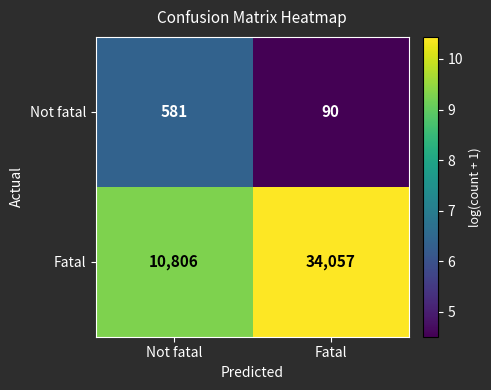

What is the difference between the maximum and minimum values in the Not fatal series?

491